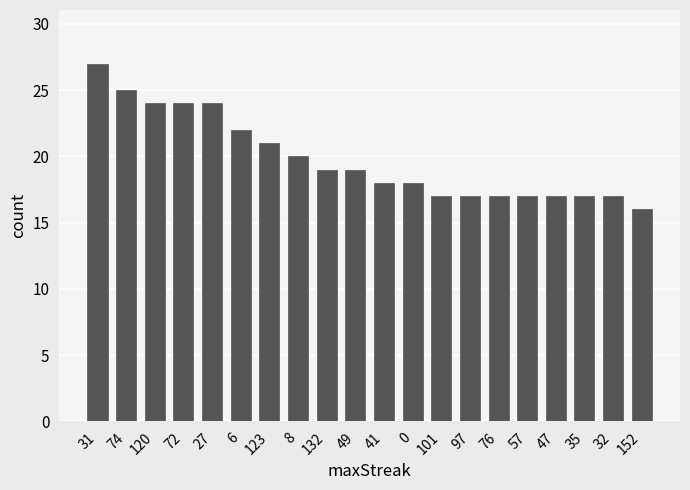

What is the average value?

20